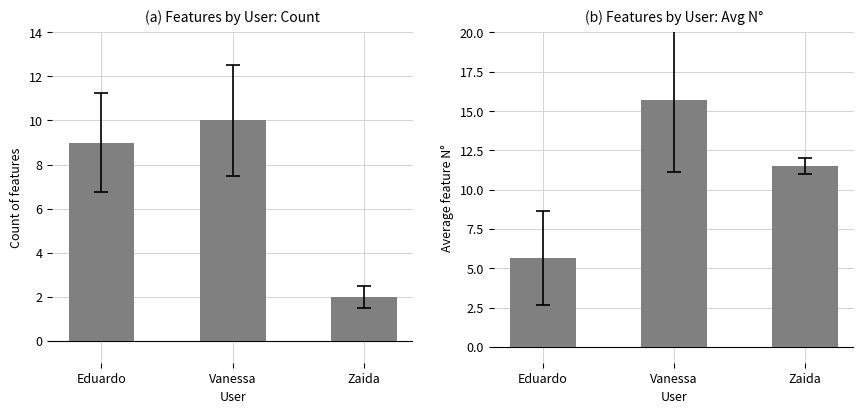

How many bars are there in each group?

2